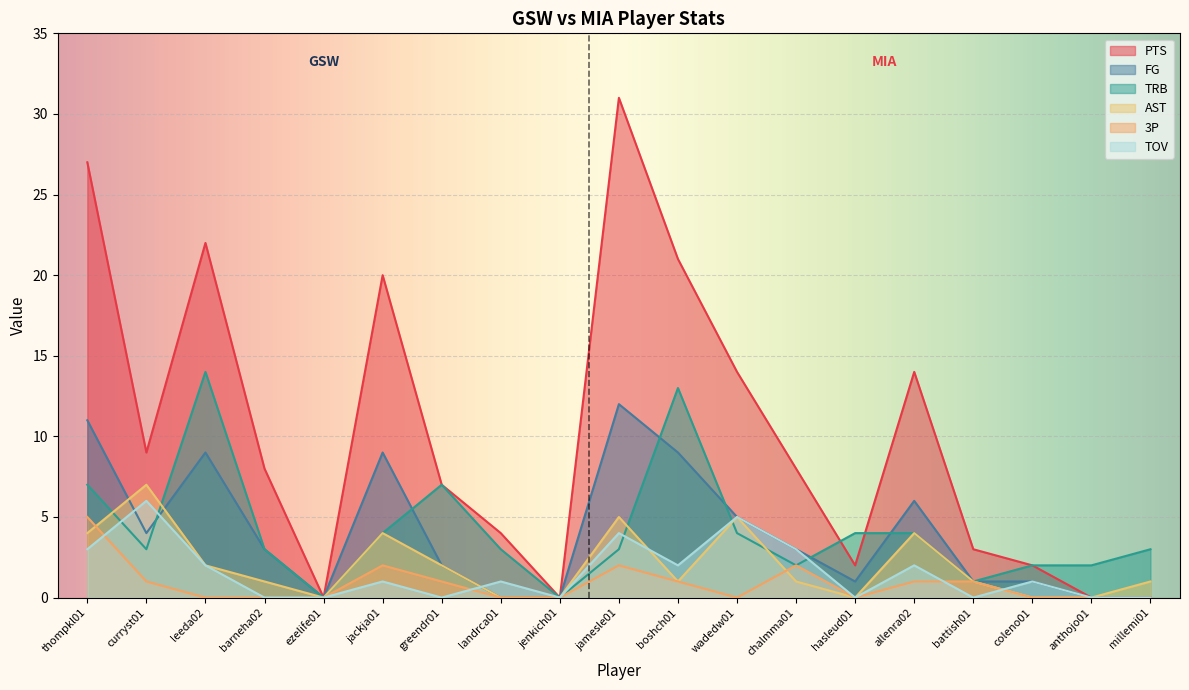

In TRB, how many points are lower than both neighbors (excluding endpoints)?

5